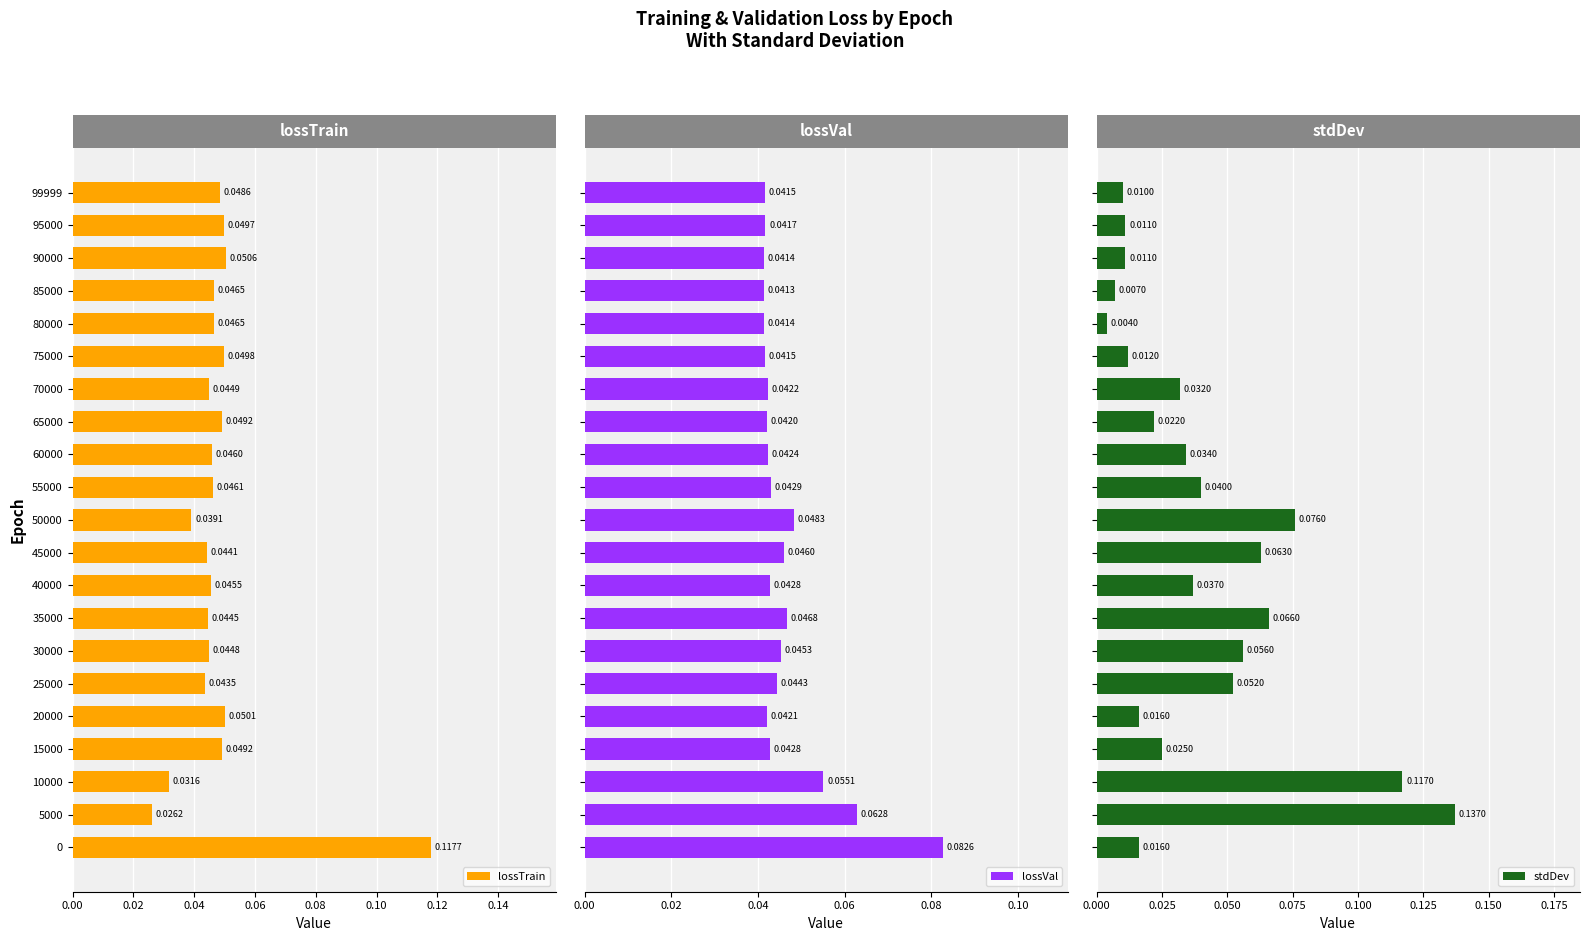

What is the total value across all series at 0.04?

0.2